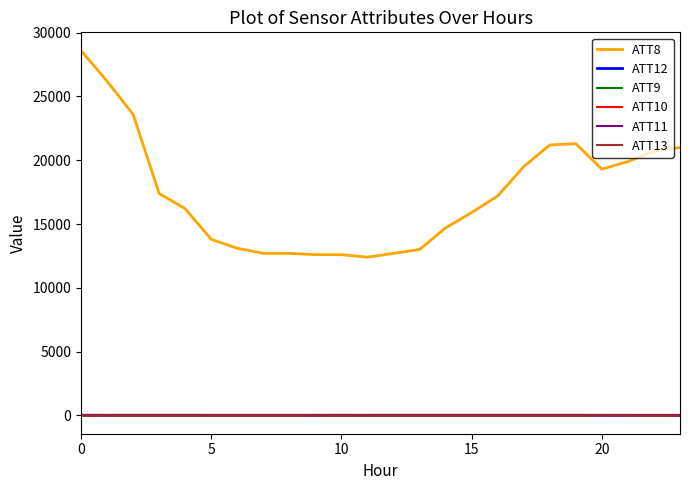

Which series has the largest total across all categories?

ATT8